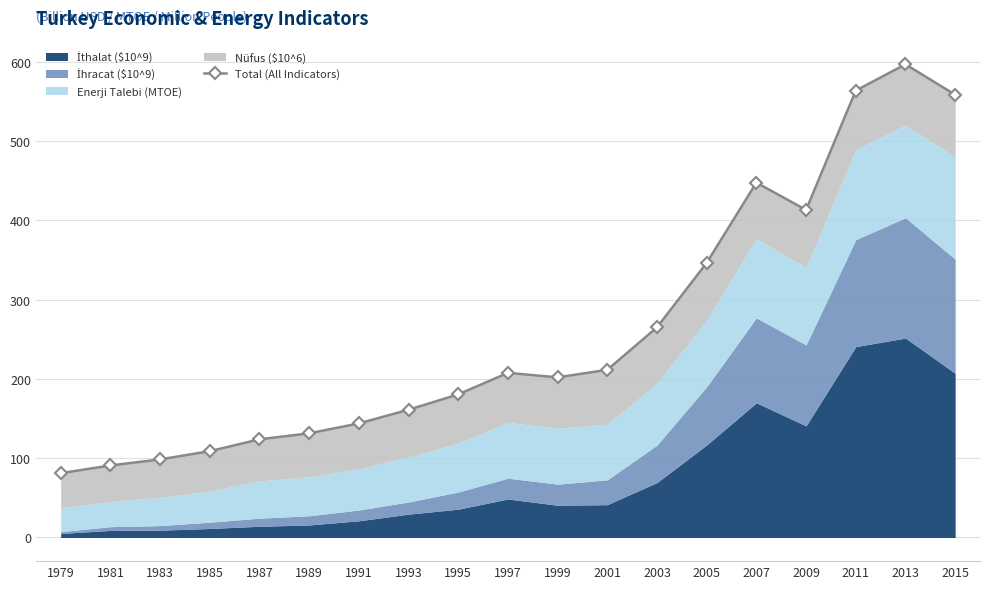

The value at 1997 is 44.4. True or false?

False